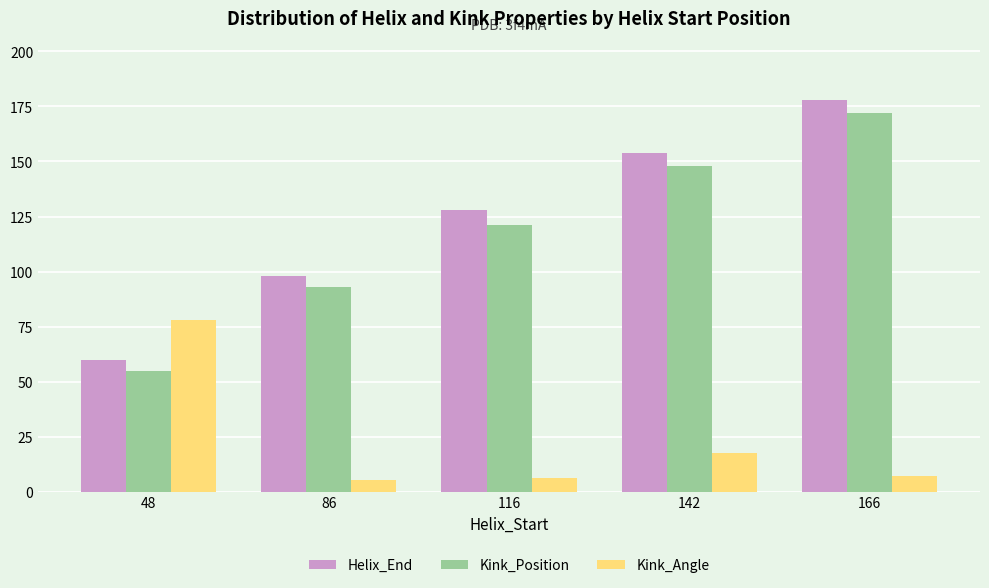

Where is Kink_Angle nearest to the value 41?

142